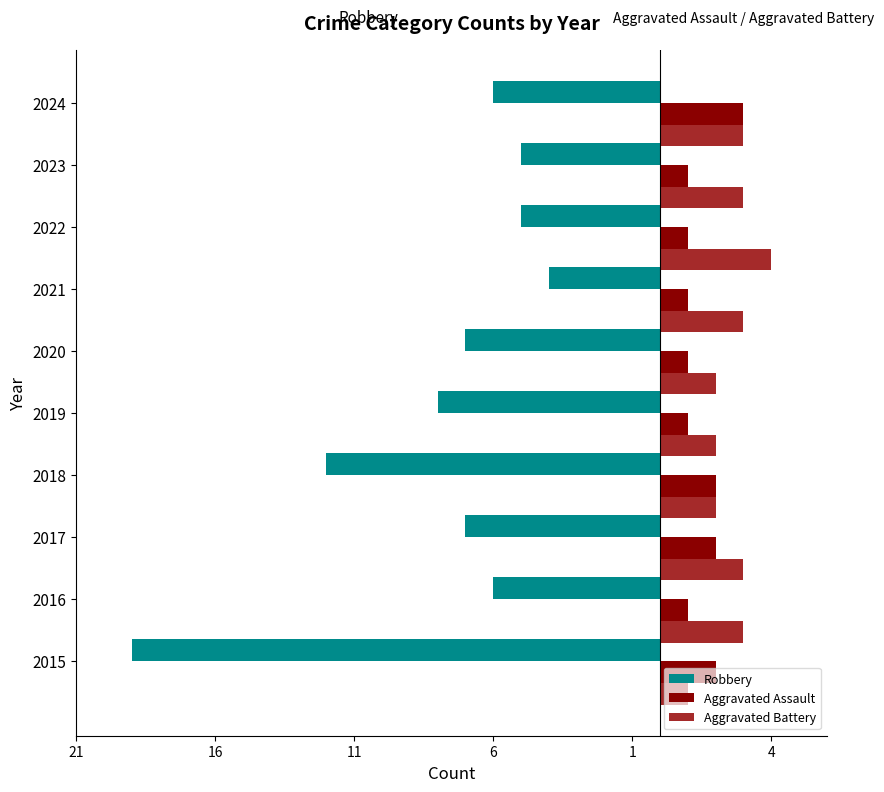

How many Aggravated Battery values are between 2 and 3?

8